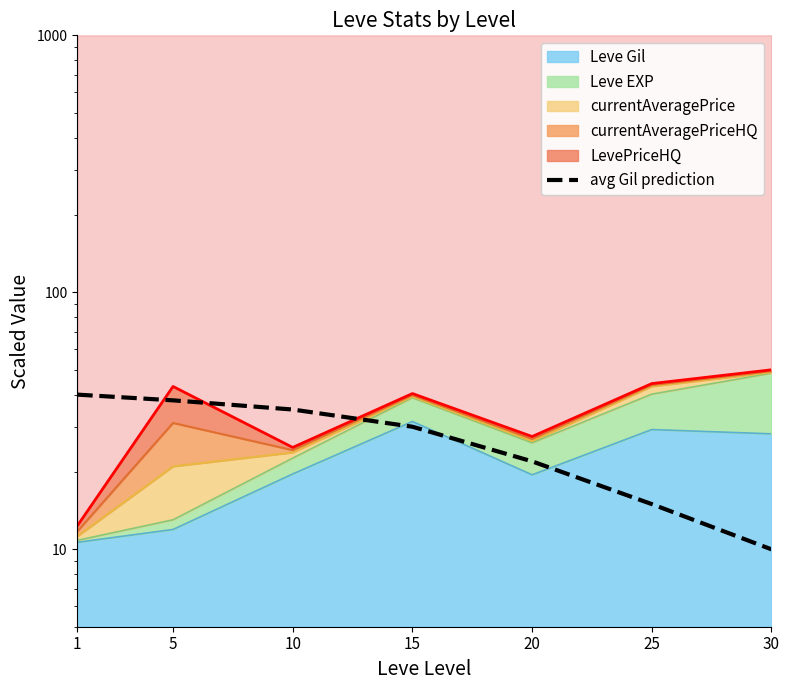

Rank the categories by value from highest to lowest.

1, 5, 10, 15, 20, 25, 30